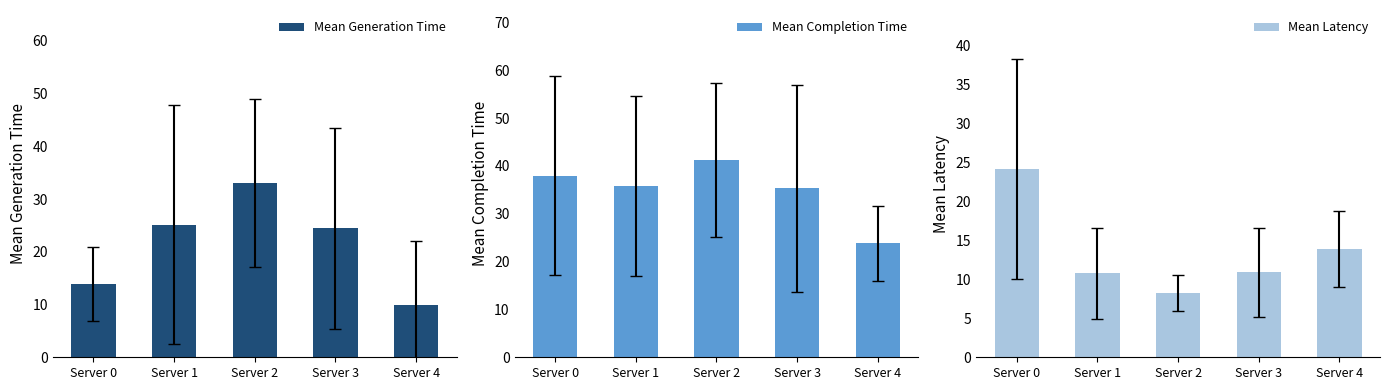

How many data points in Mean Completion Time are less than 35?

1